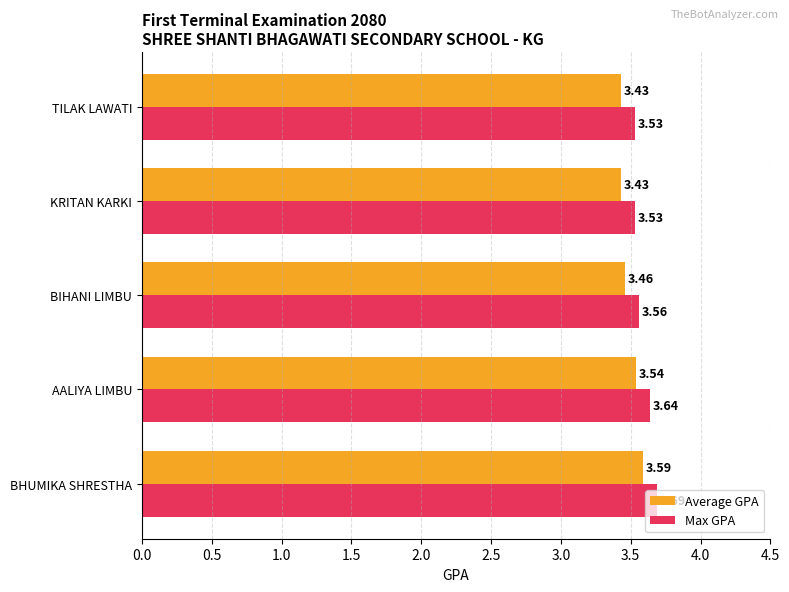

At which category is the sum across all series the highest?

BHUMIKA SHRESTHA